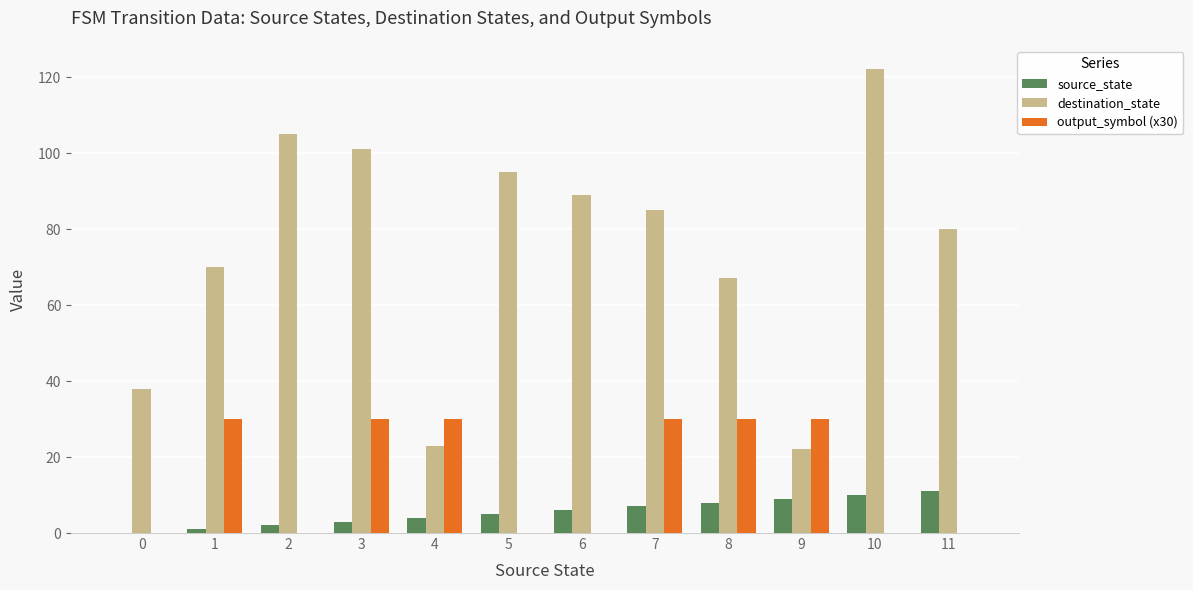

How many values in source_state are above zero?

11